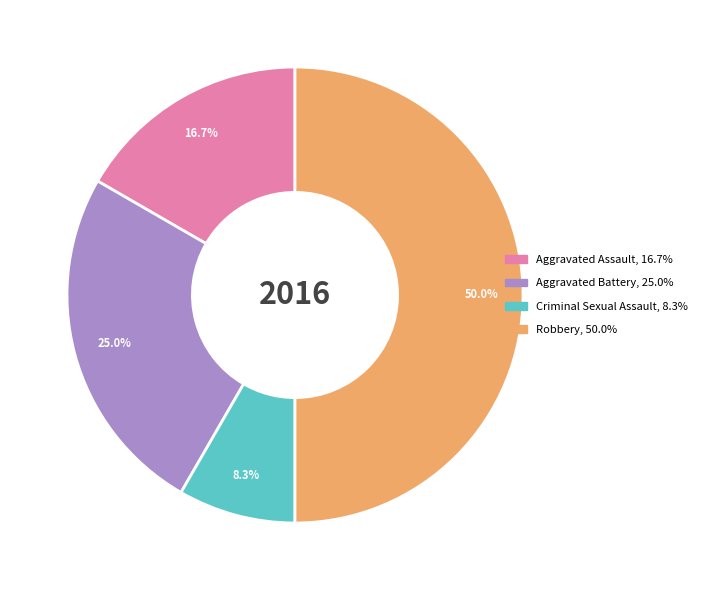

What is the total percentage of Aggravated Assault and Aggravated Battery?

41.7%